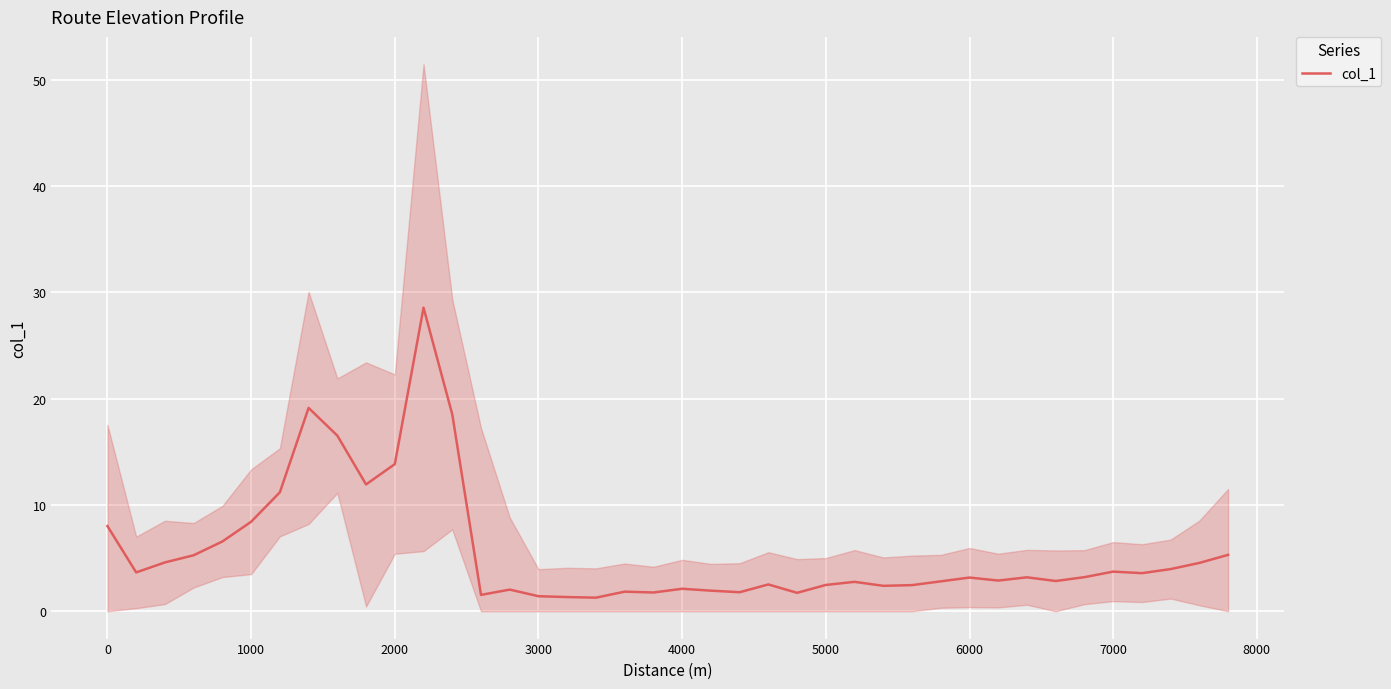

What is the maximum value shown in the chart?

28.6